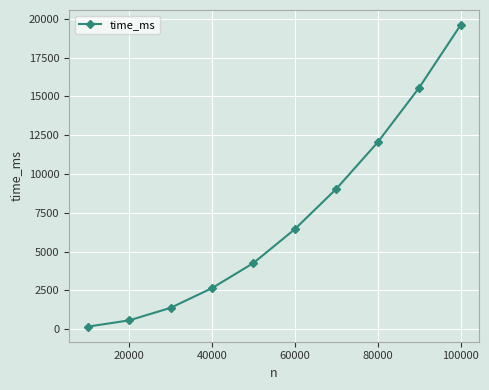

What is the value of the 2nd point from the left?

571.0